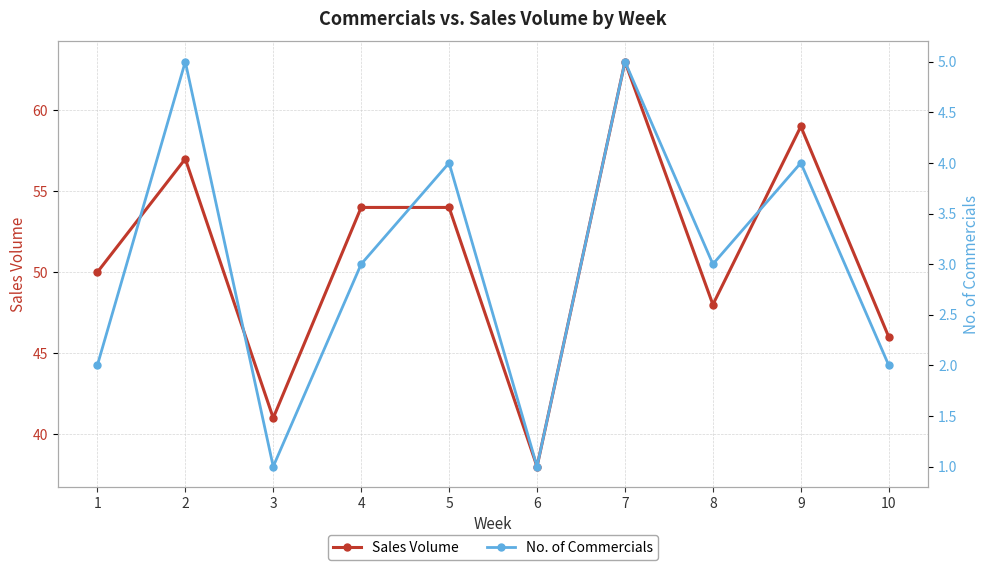

At which category does the chart reach its peak across all series?

7